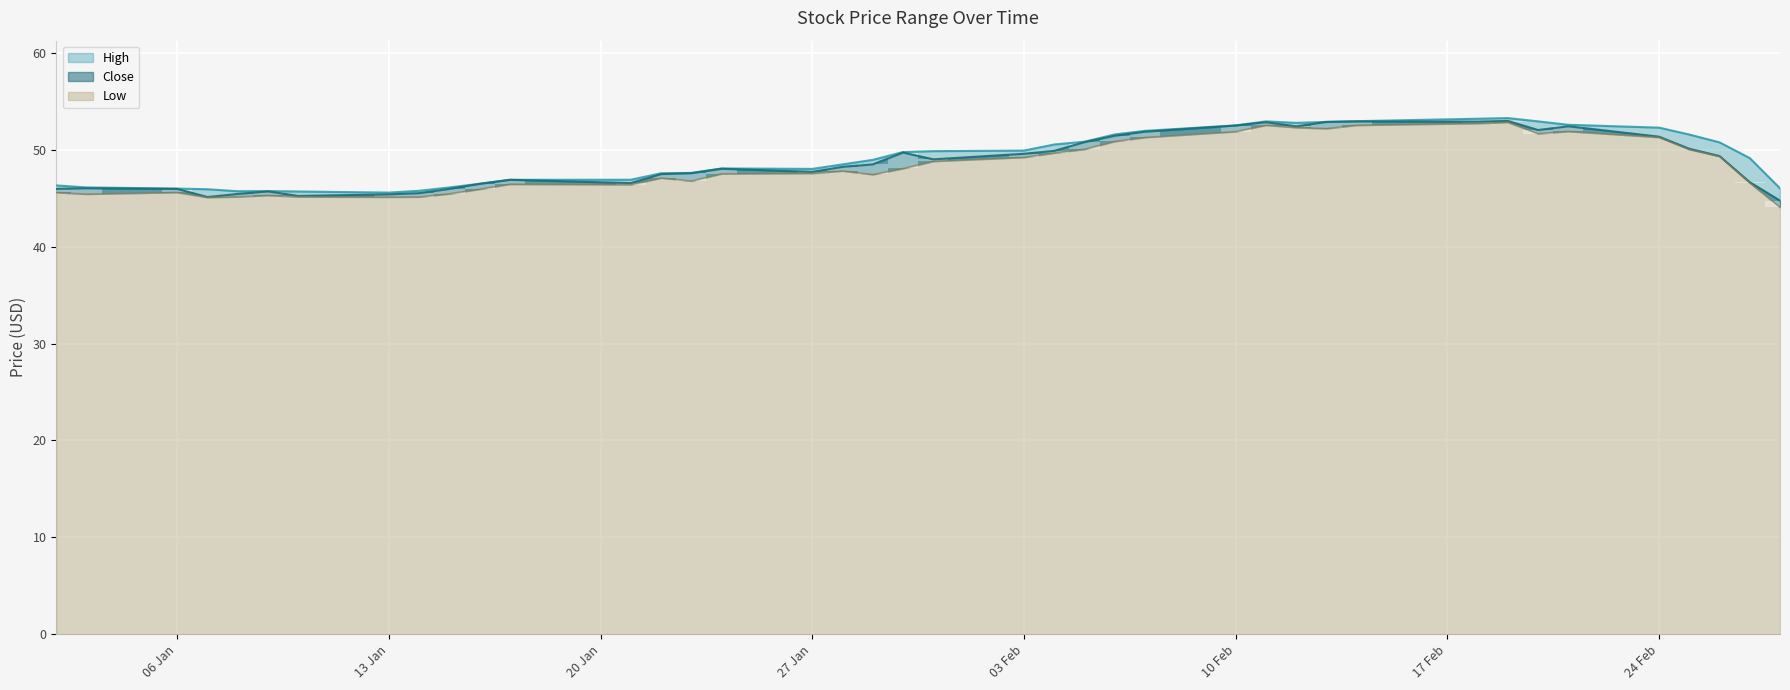

How many data points in Low are above 47?

24